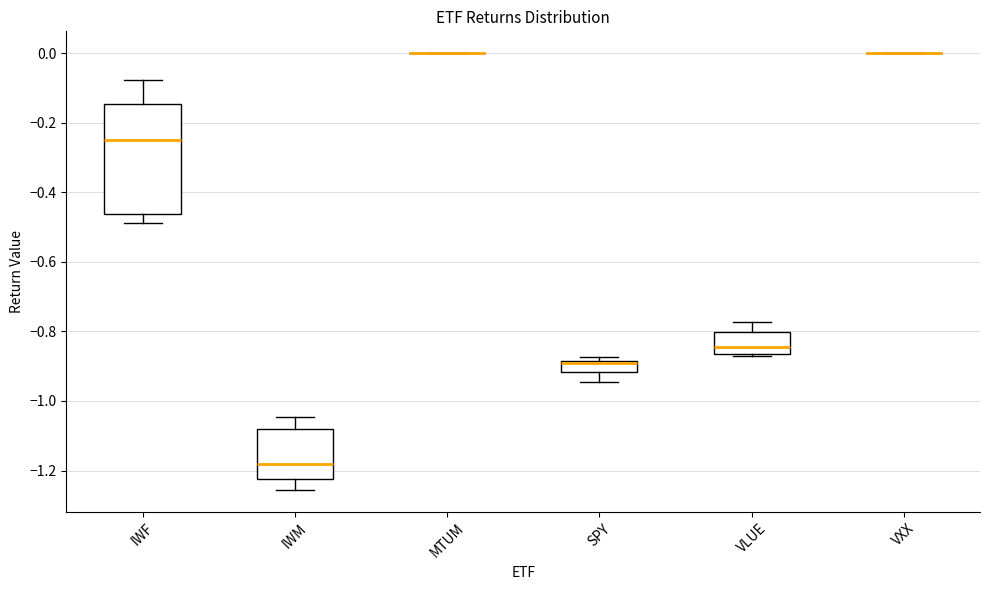

Where does the upper whisker of the box for IWF end on the y-axis? The values are not printed on the chart, so give them approximately, as read against the axis.

-0.08